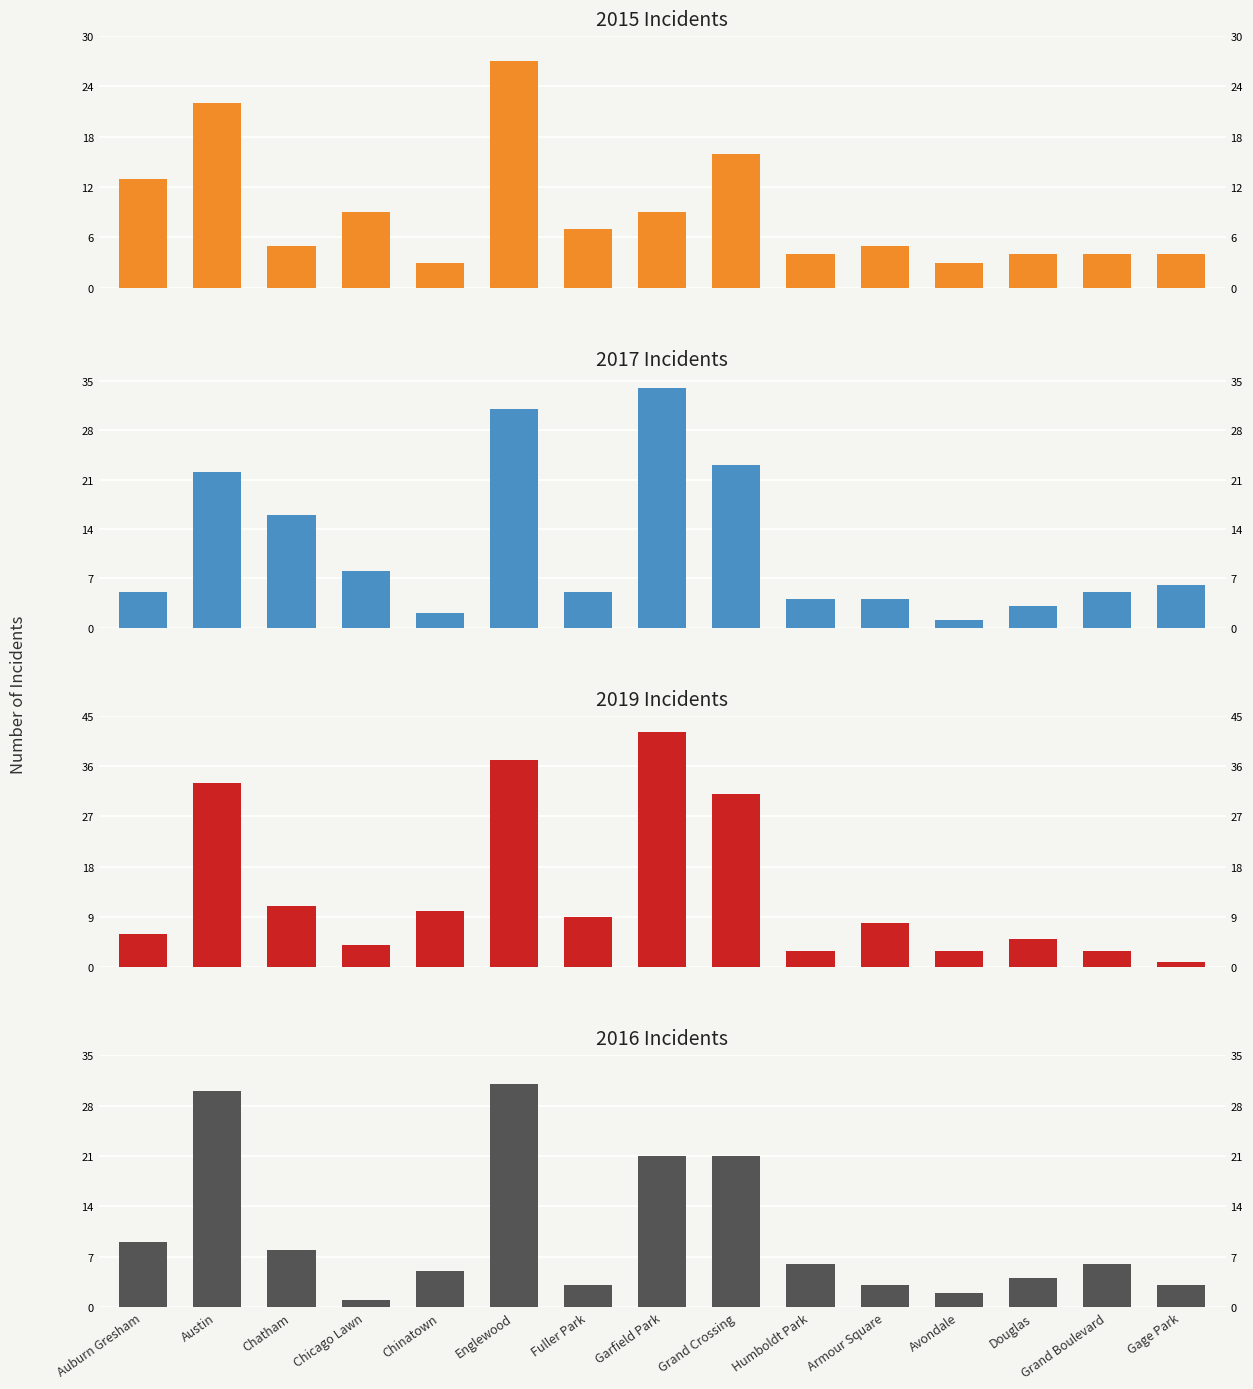

The value of 2019 at Douglas is 5. True or false?

True